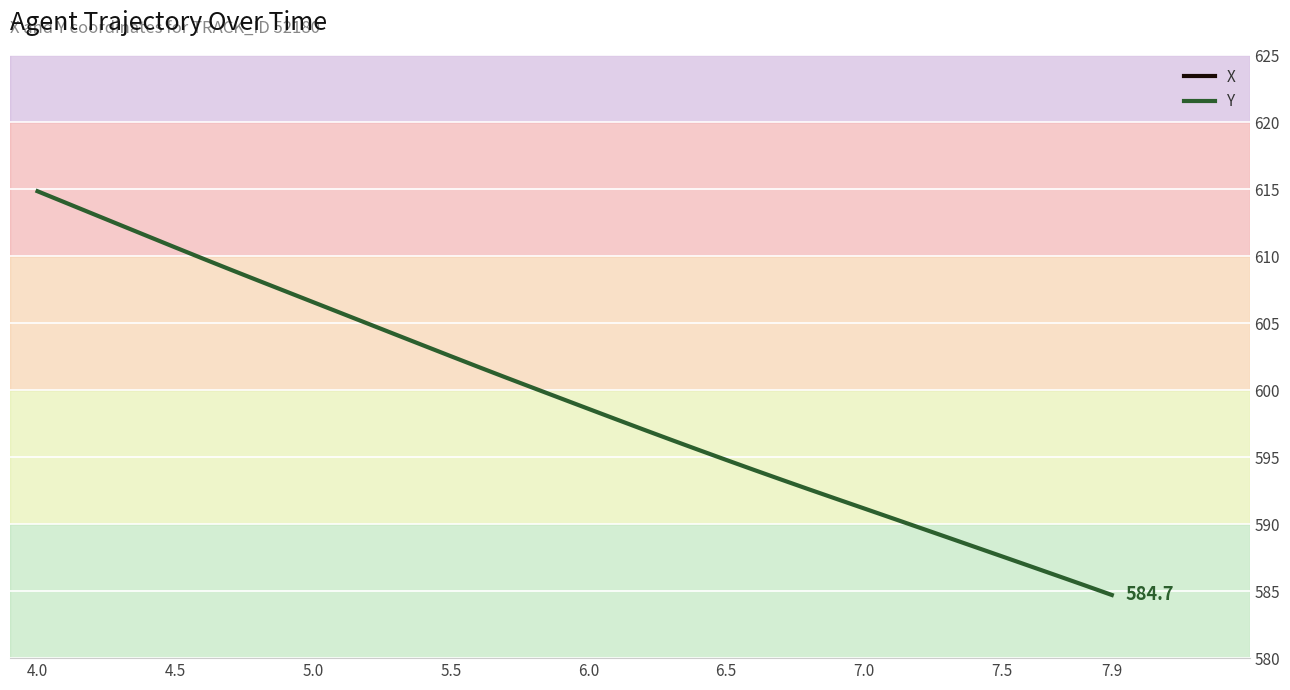

What is the minimum value for Y?

584.7